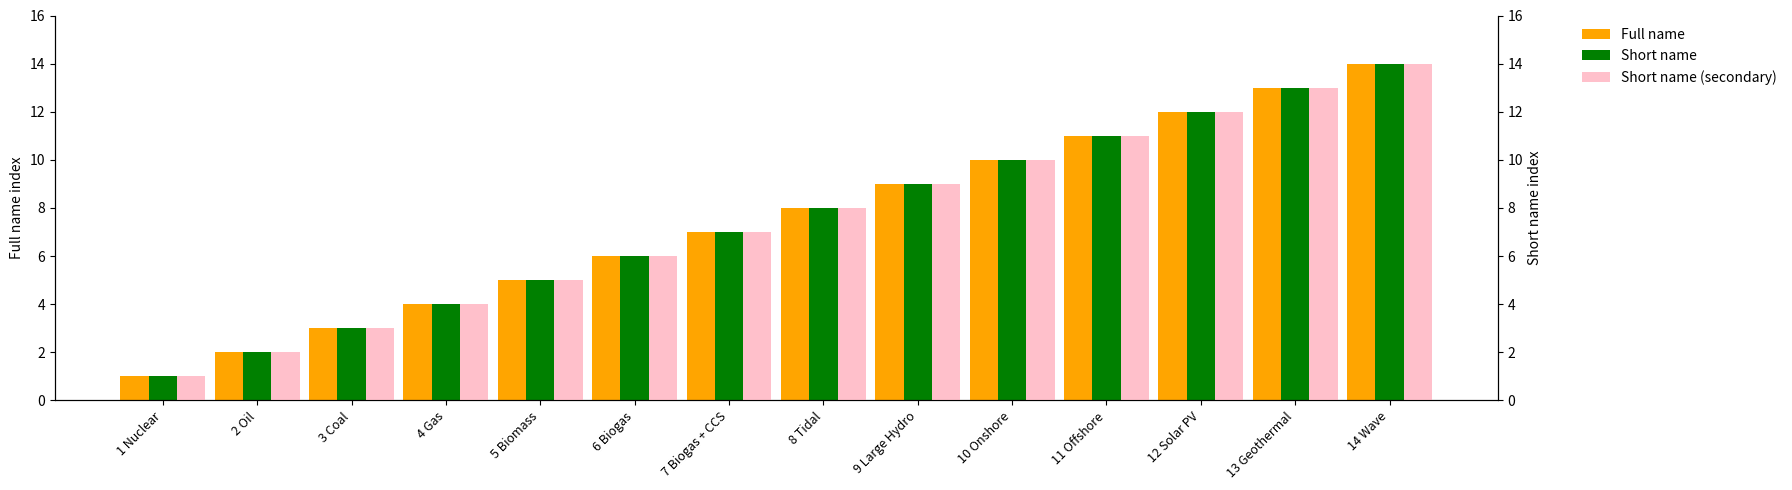

How many series are shown in this chart?

3